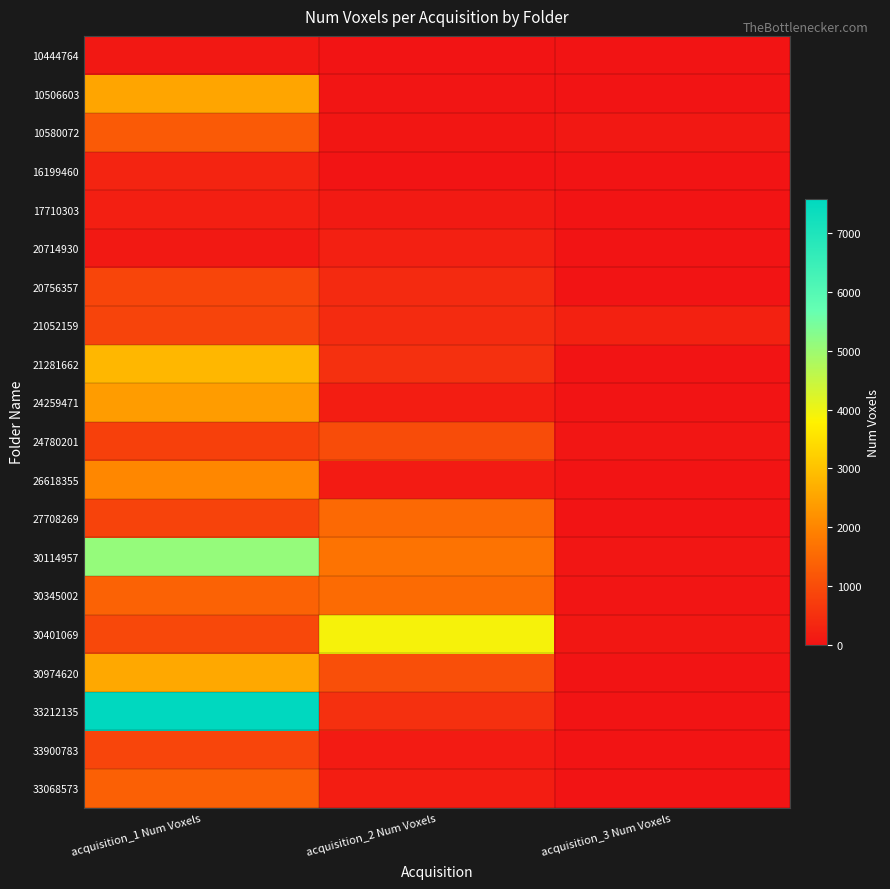

Which series has the largest total across all categories?

33212135